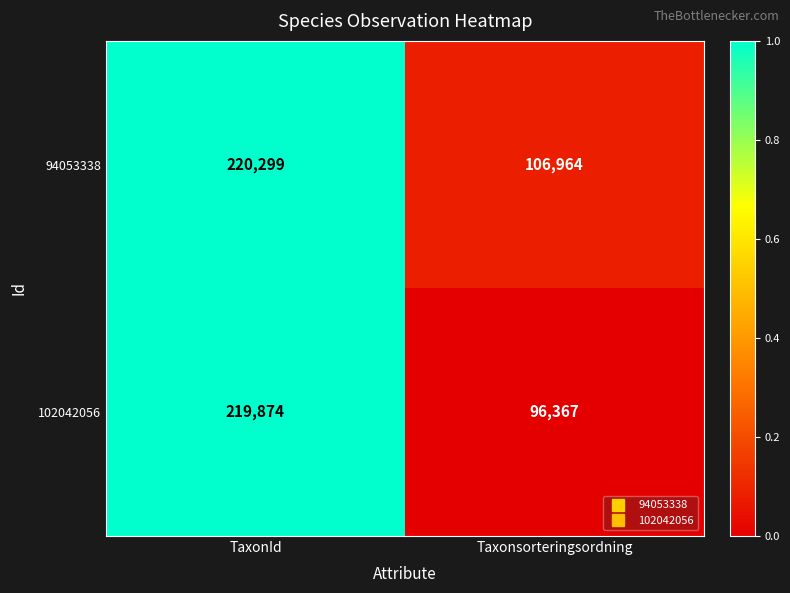

What is the difference between the highest and lowest values at Taxonsorteringsordning?

10597